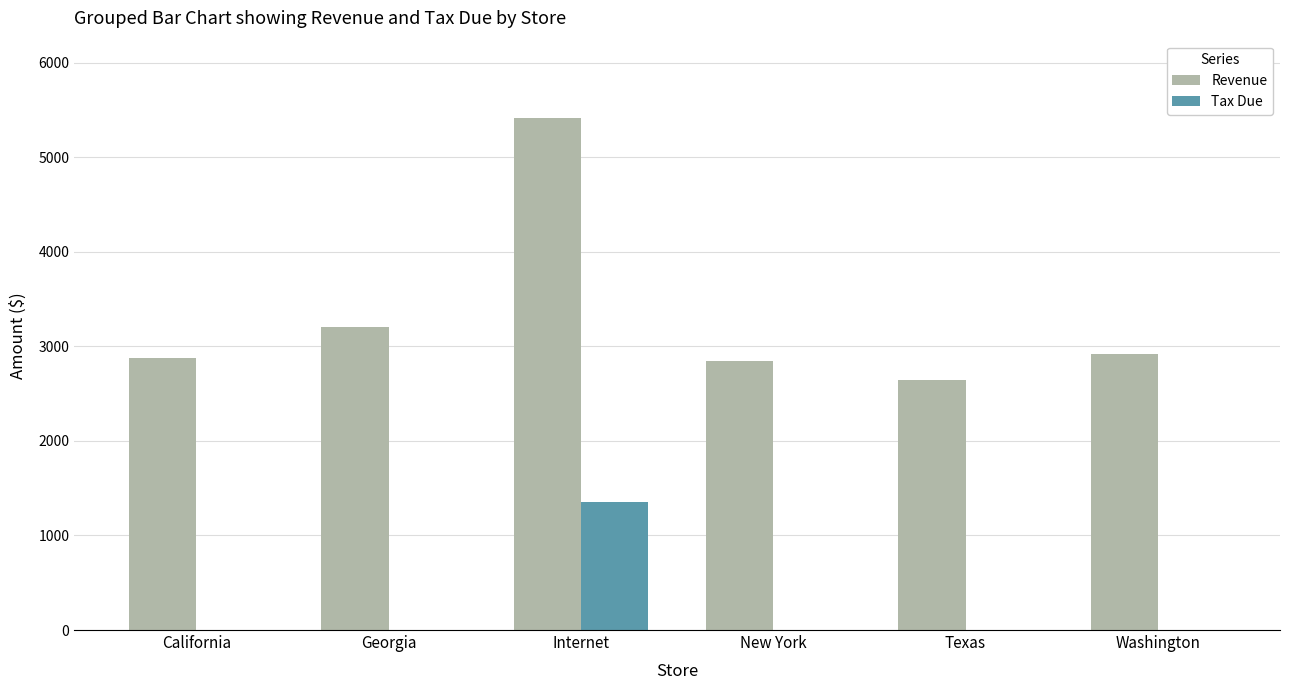

True or false: Tax Due has a value of 0.0 at Texas.

True